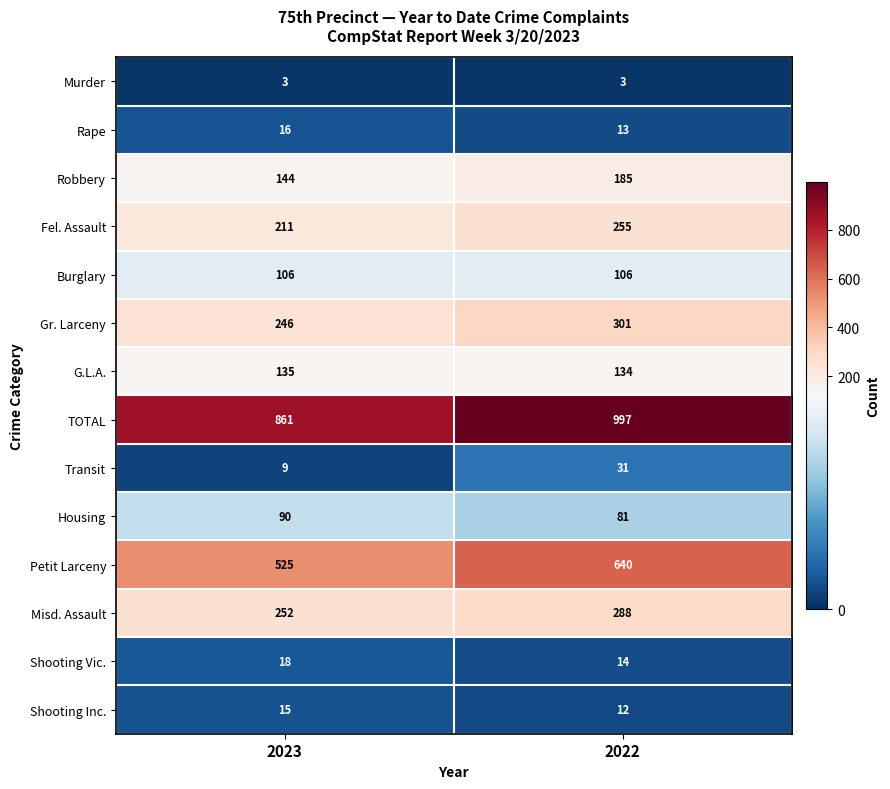

List the series in order of their peak value, highest first.

TOTAL, Petit Larceny, Gr. Larceny, Misd. Assault, Fel. Assault, Robbery, G.L.A., Burglary, Housing, Transit, Shooting Vic., Rape, Shooting Inc., Murder